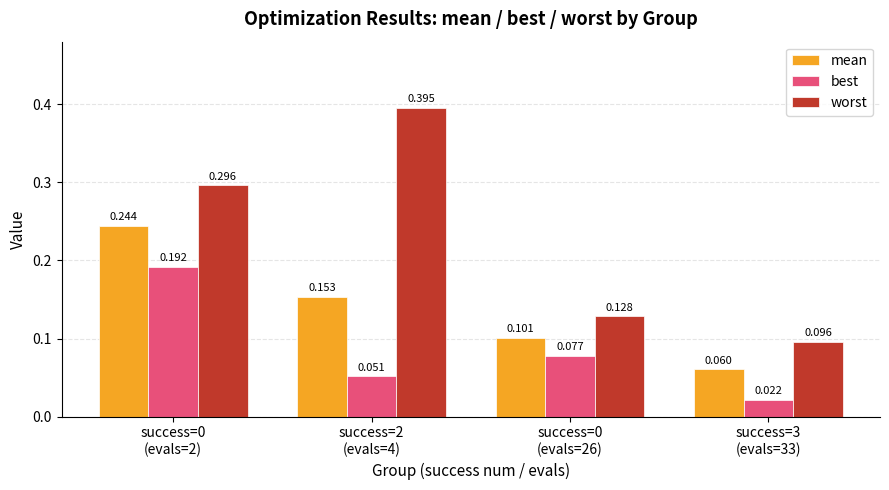

Which series has the largest total across all categories?

worst